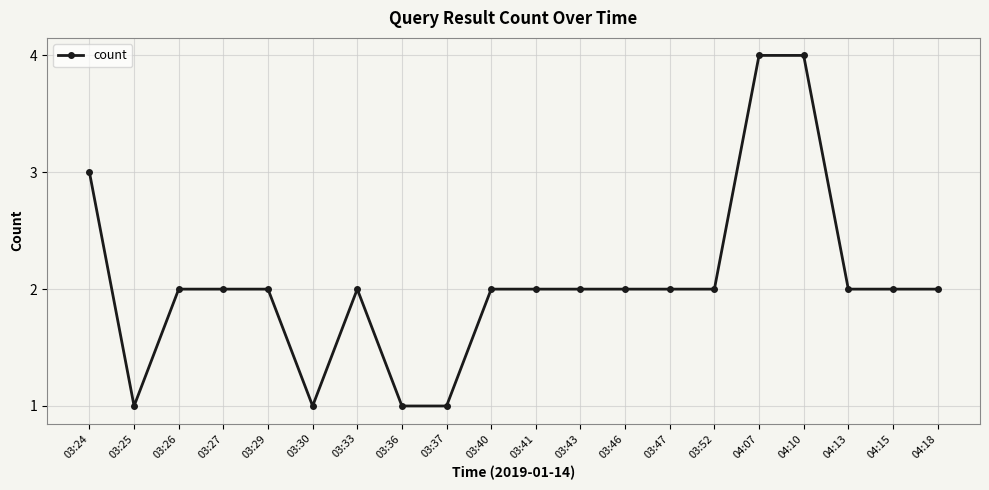

What is the label of the 17th point from the left?

04:10